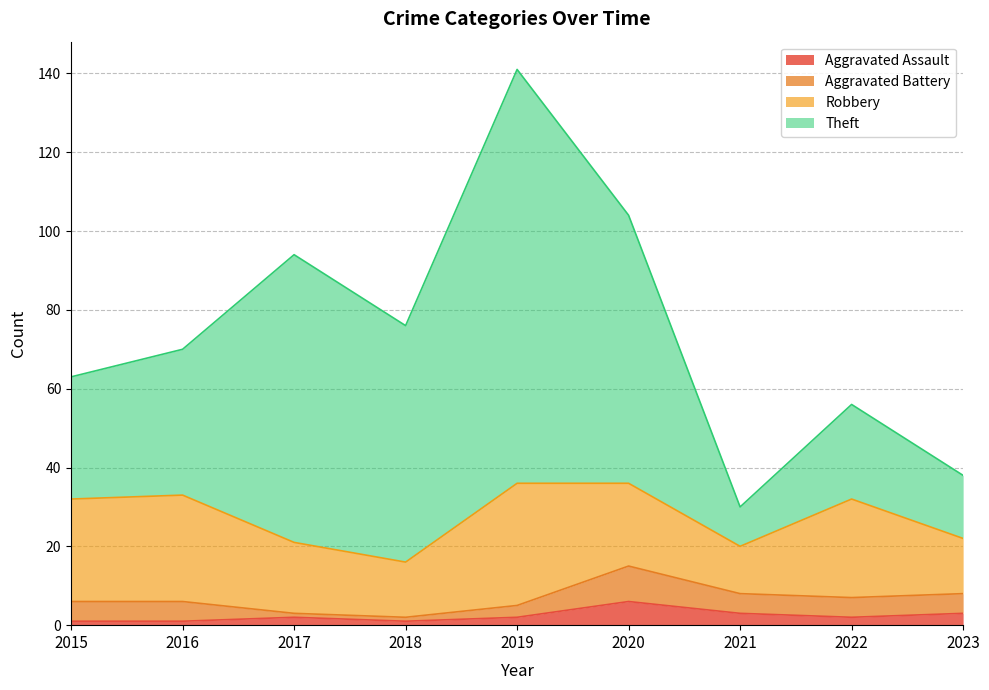

What is the value of the Theft point at the 7th from the left?

10